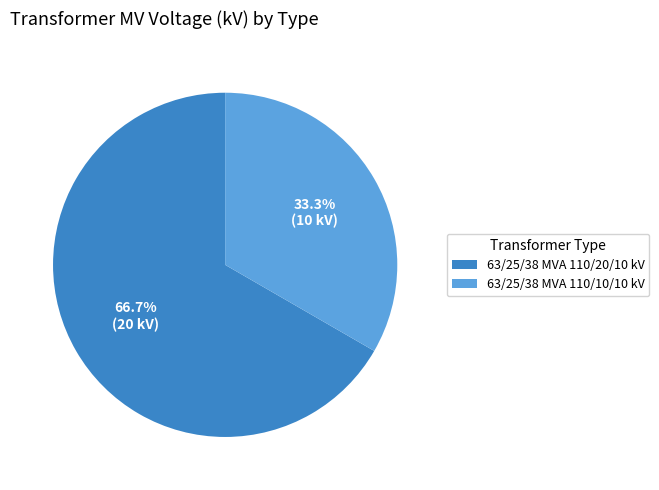

How many segments does this pie chart have?

2